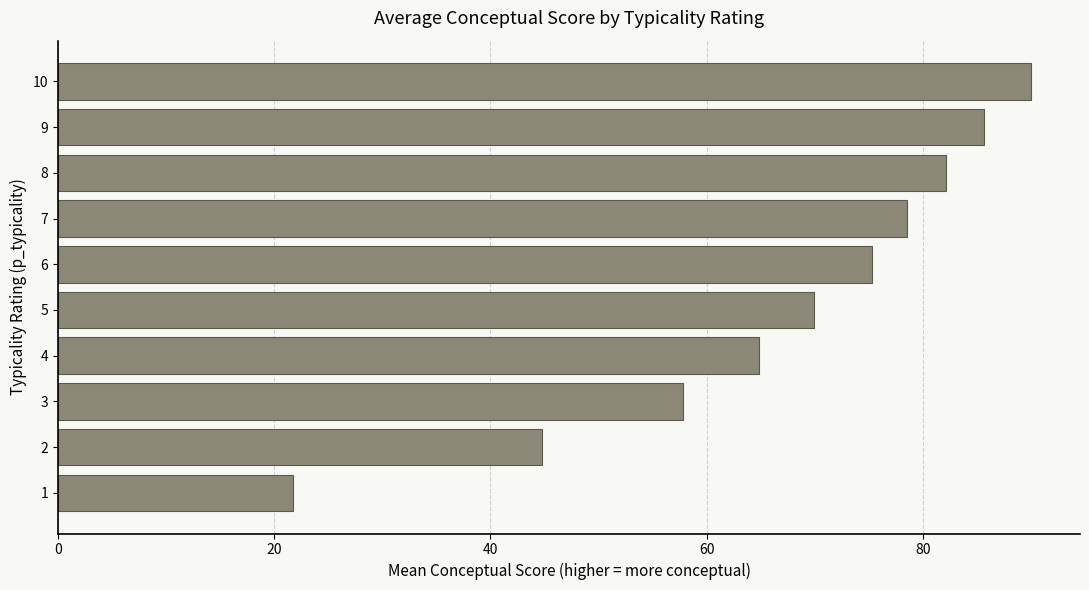

What is the change in value from 7 to 9?

+7.0